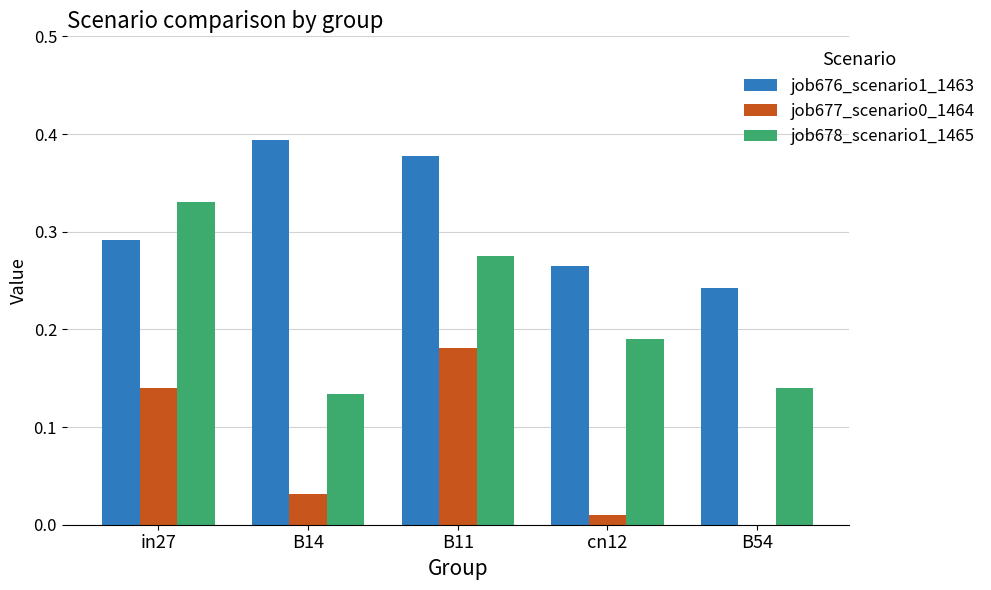

How many series are shown in this chart?

3